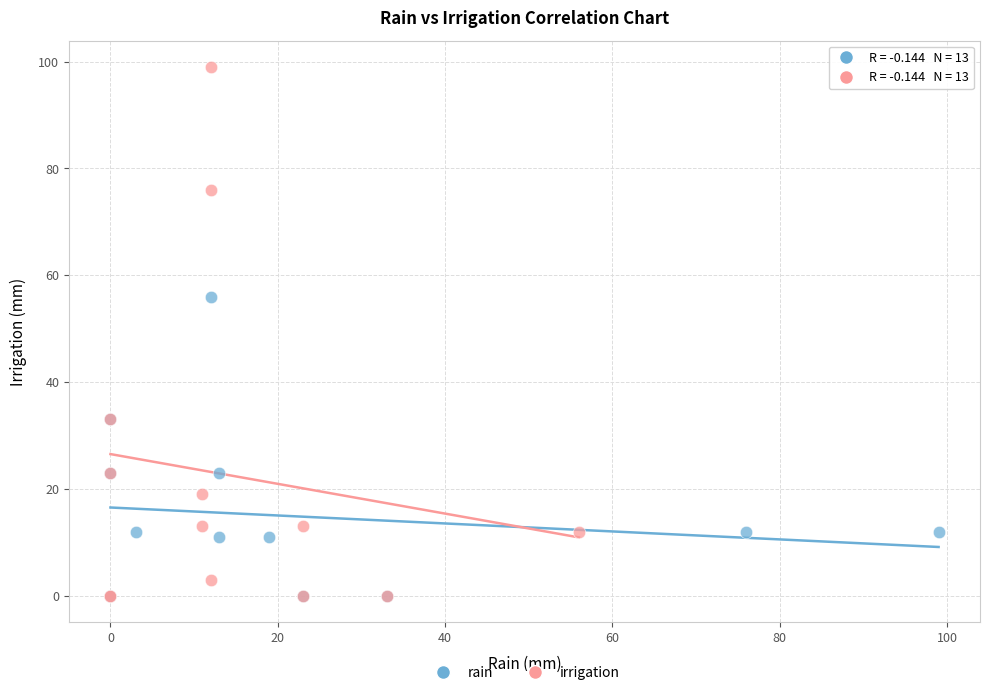

Which series has the largest Y range (max minus min)?

irrigation